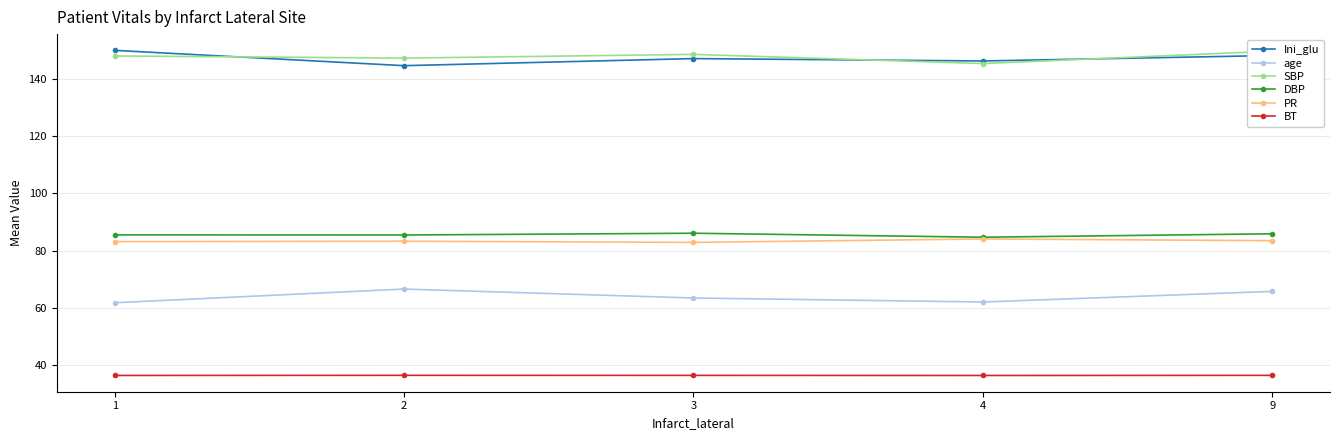

True or false: SBP and PR cross at least once.

False